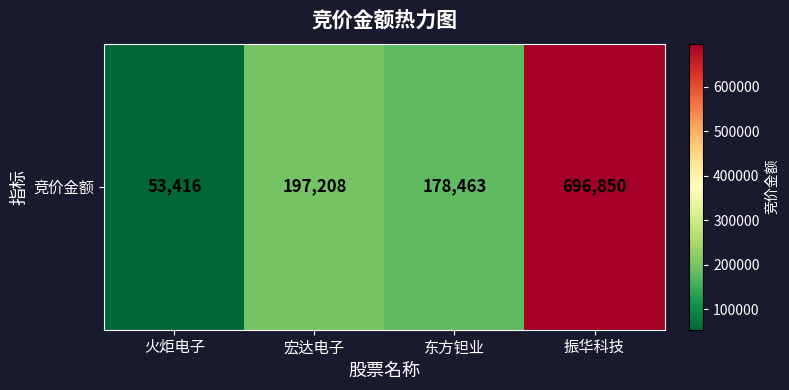

What is the average value?

281484